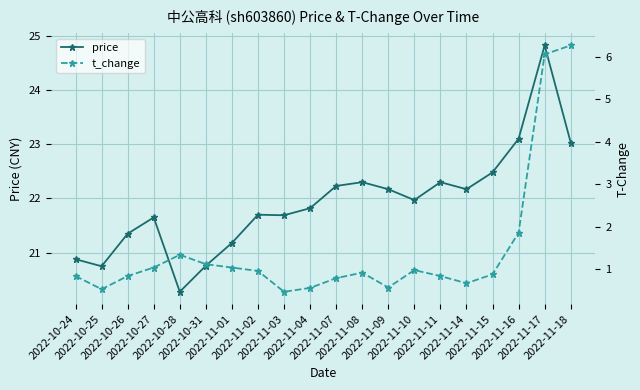

What is the difference between the t_change values at 2022-11-04 and 2022-11-15?

0.3